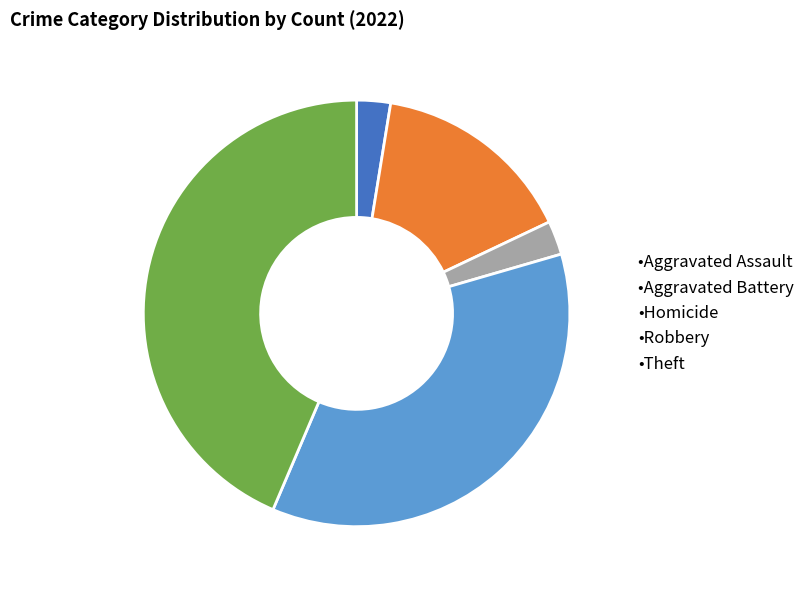

What is the largest slice in the pie chart?

•Theft